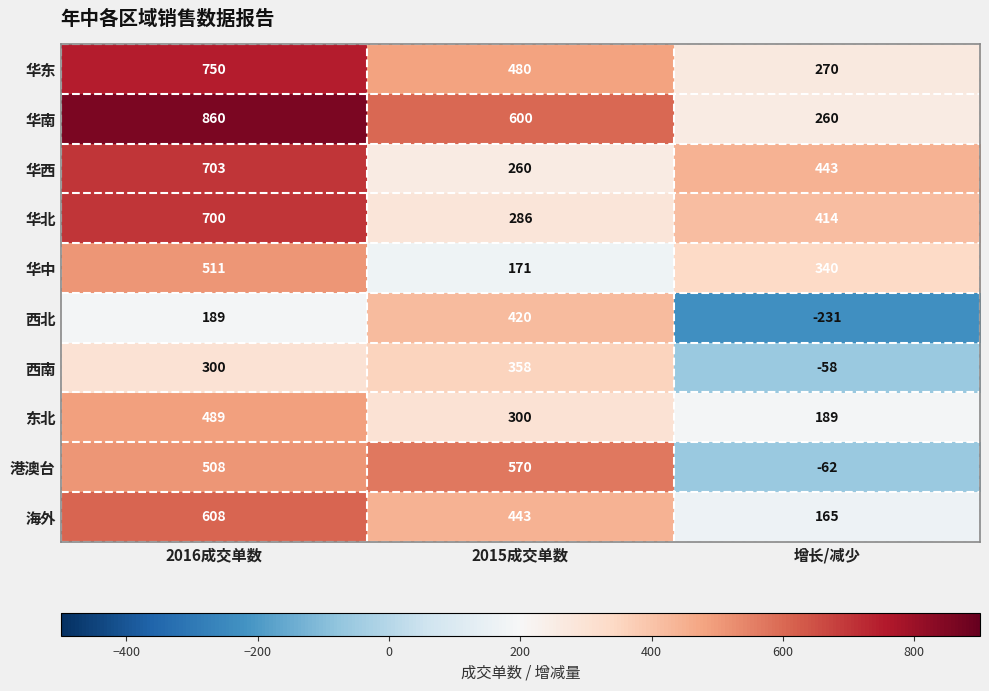

What is the spread (max minus min) of values at 增长/减少?

674